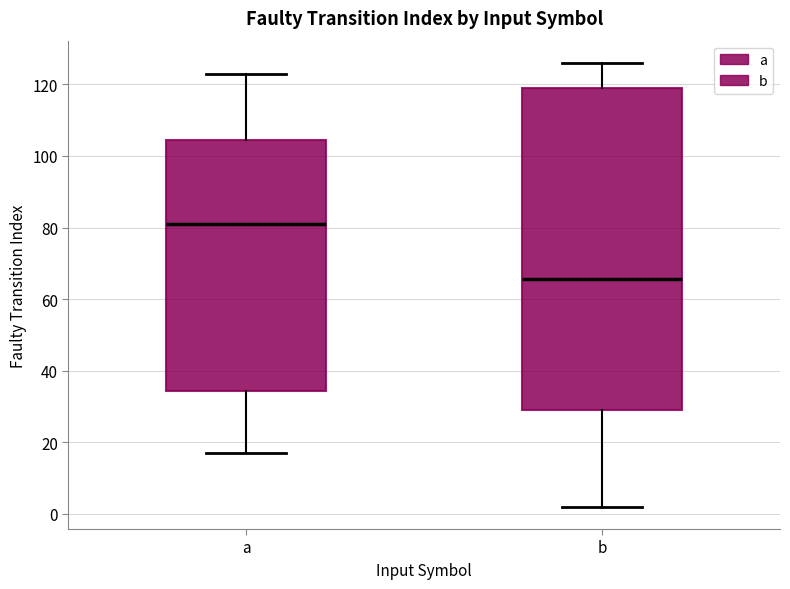

Reading left to right, read every box against the y-axis: the position of its median line, the range the box covers, and the ends of its whiskers. The values are not printed on the chart, so give them approximately, as read against the axis.

a: median 82, box 34 to 104, whiskers 18 to 124
b: median 66, box 30 to 120, whiskers 2 to 126